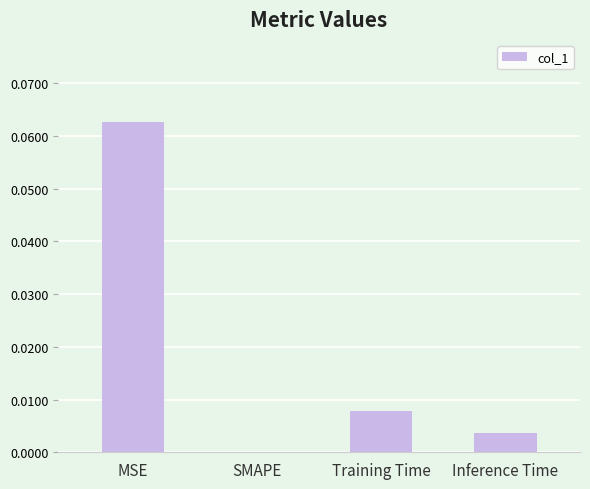

Which label corresponds to the largest value in the chart?

MSE